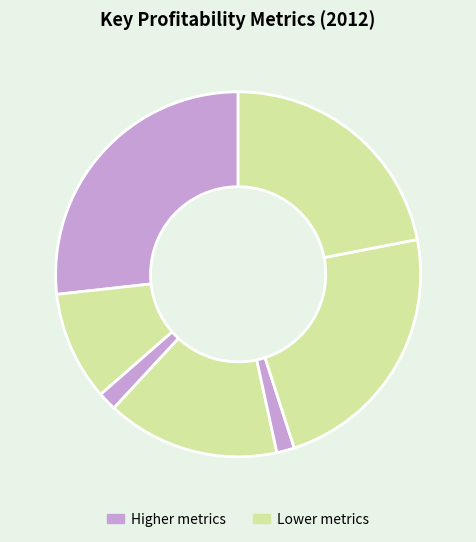

How many segments does this pie chart have?

7